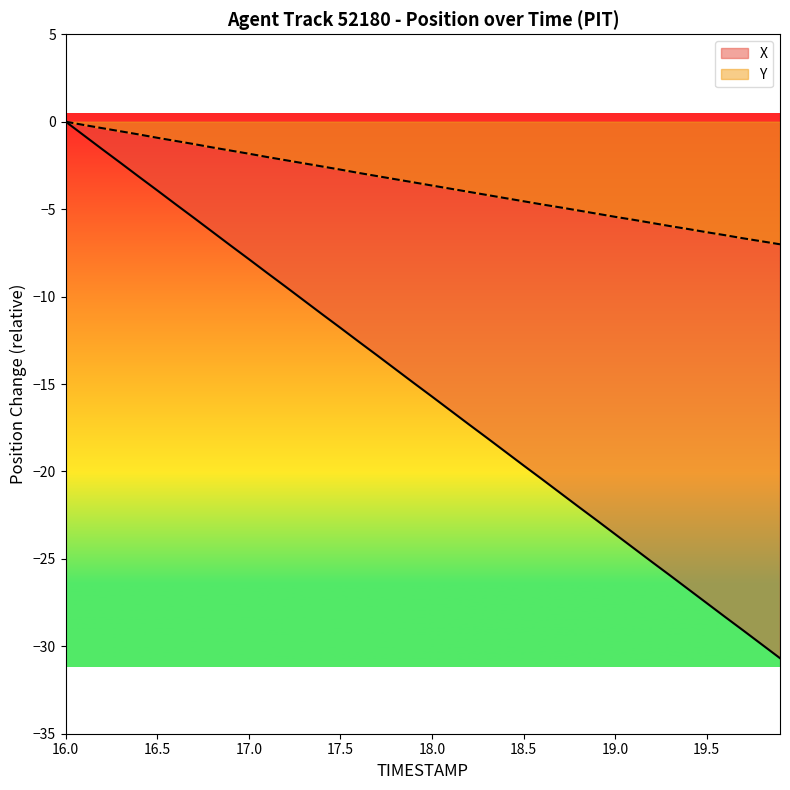

Which category has the highest value in the Y series?

16.0